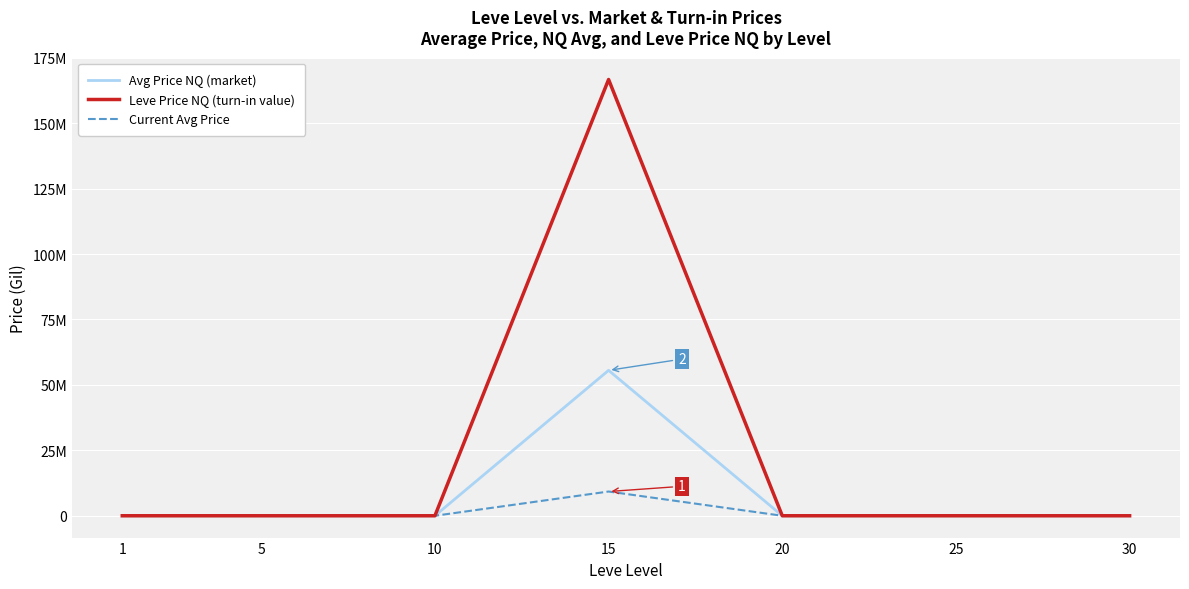

Does the chart display data point markers on the line(s)?

No